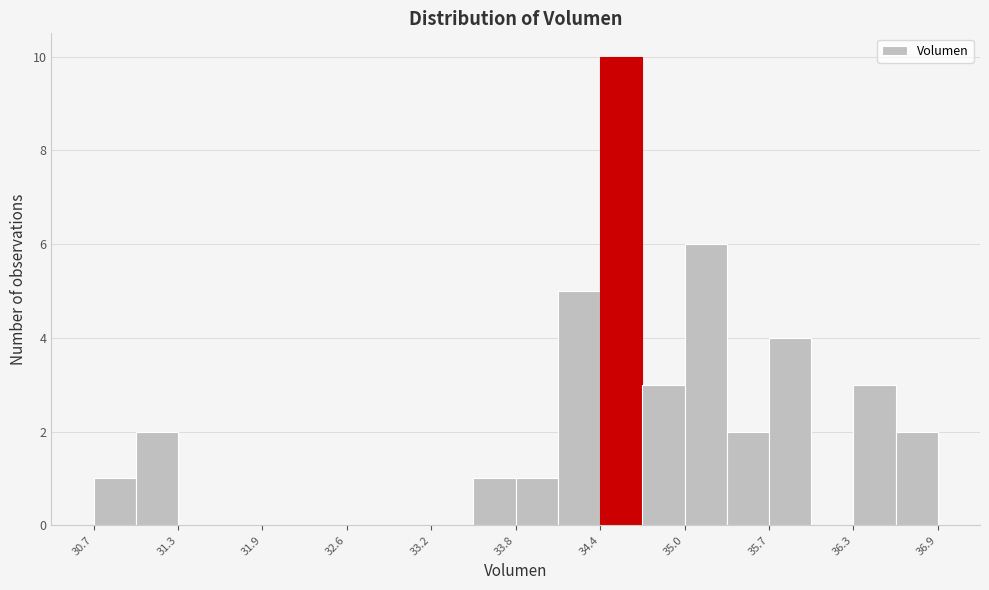

Read against the x-axis, roughly where is the centre of the tallest bar?

34.6